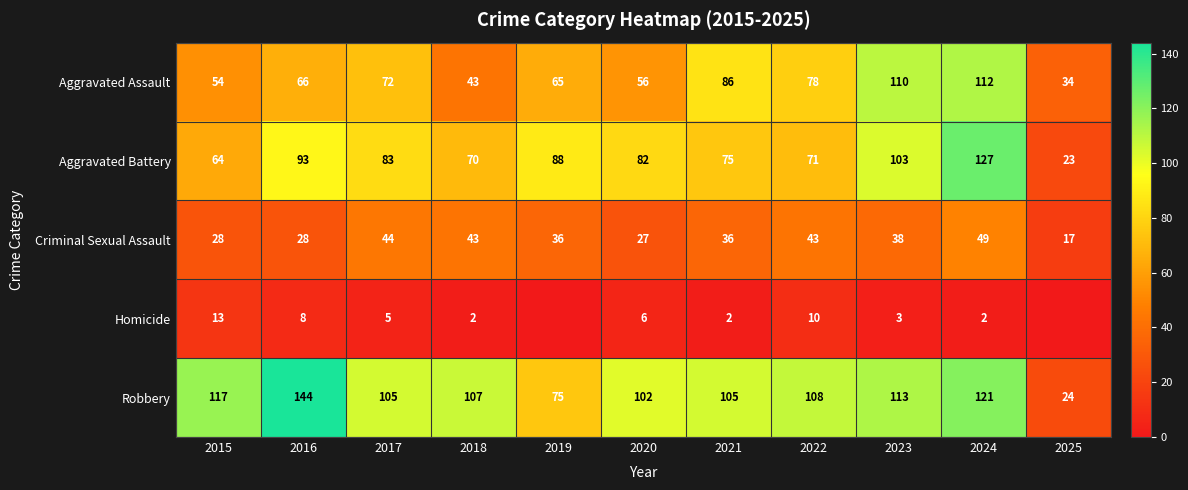

What is the total value across all series at 2020?

273